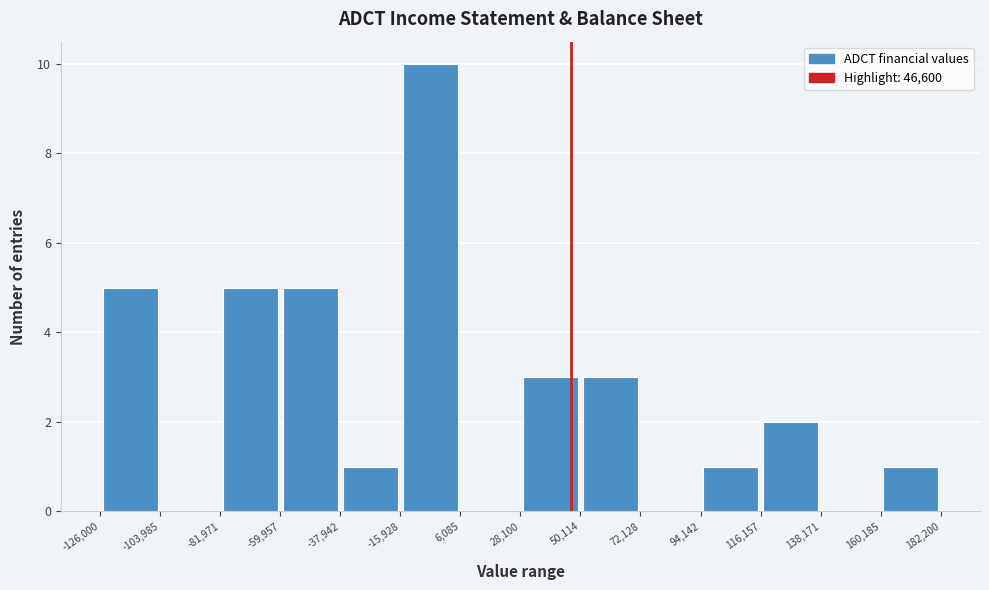

Which range on the x-axis has the tallest bar?

-15,928 to 6,085